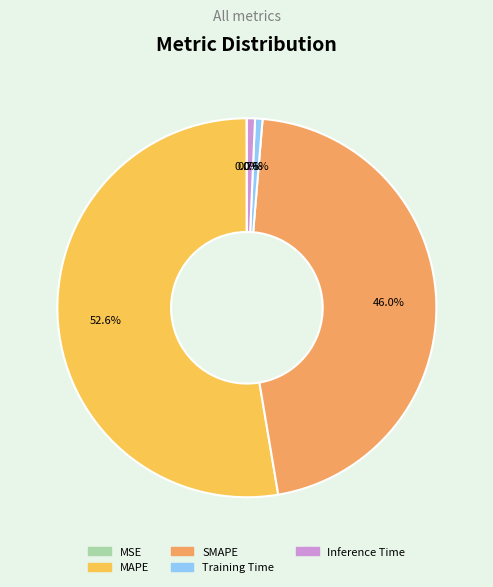

Which has a higher value, MAPE or Training Time?

MAPE